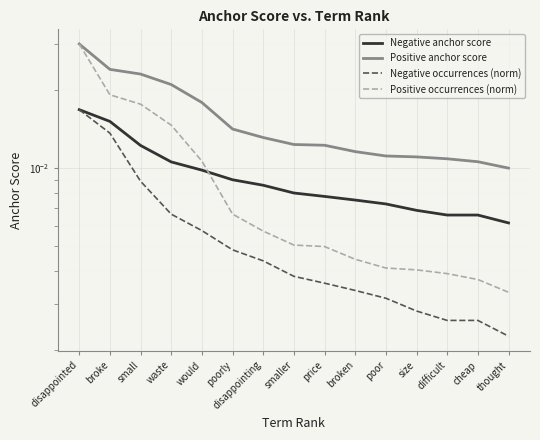

The Negative occurrences (norm) series shows 0.0 at broken. True or false?

False